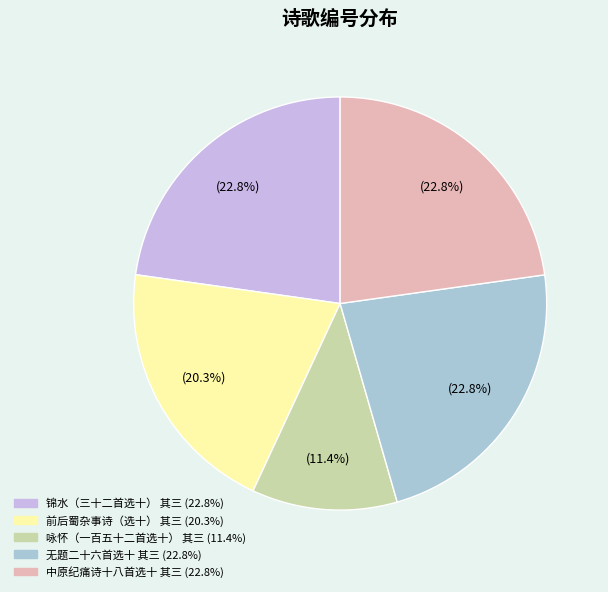

The 锦水（三十二首选十） 其三 slice represents 9% of the pie. True or false?

False